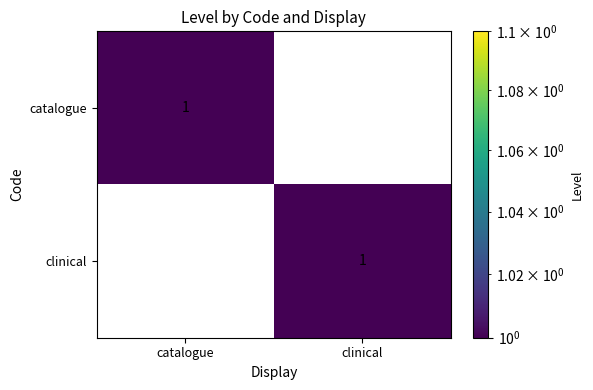

The catalogue series shows 0 at clinical. True or false?

True